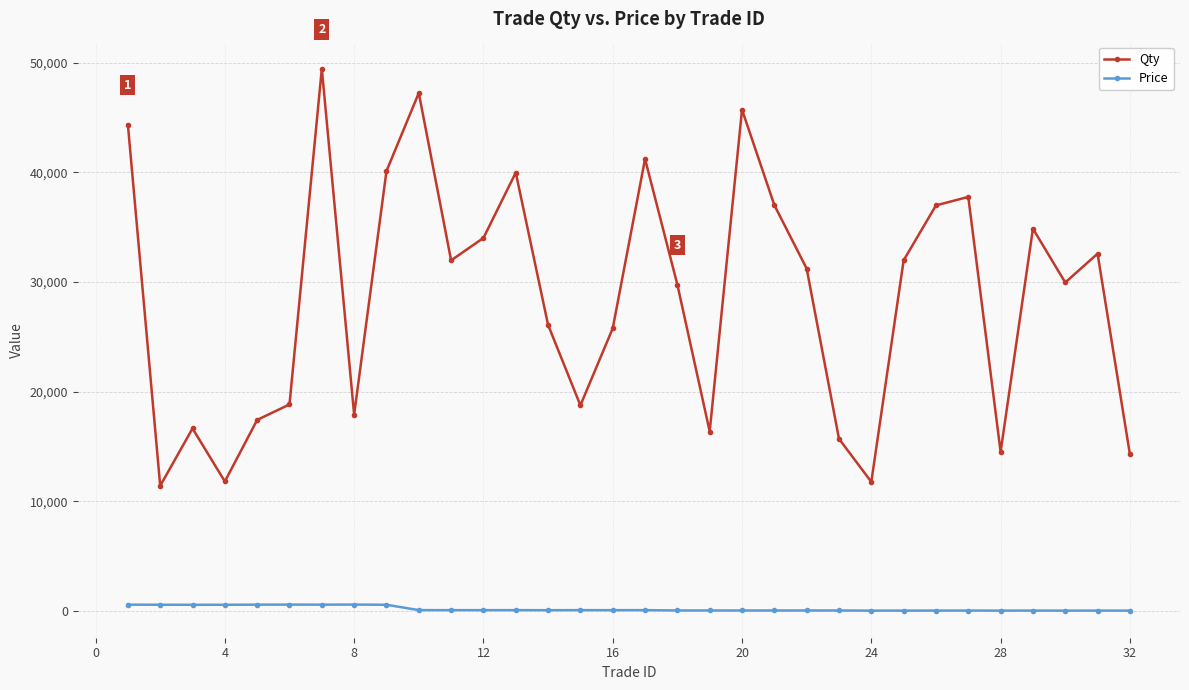

Which series has the largest total across all categories?

Qty